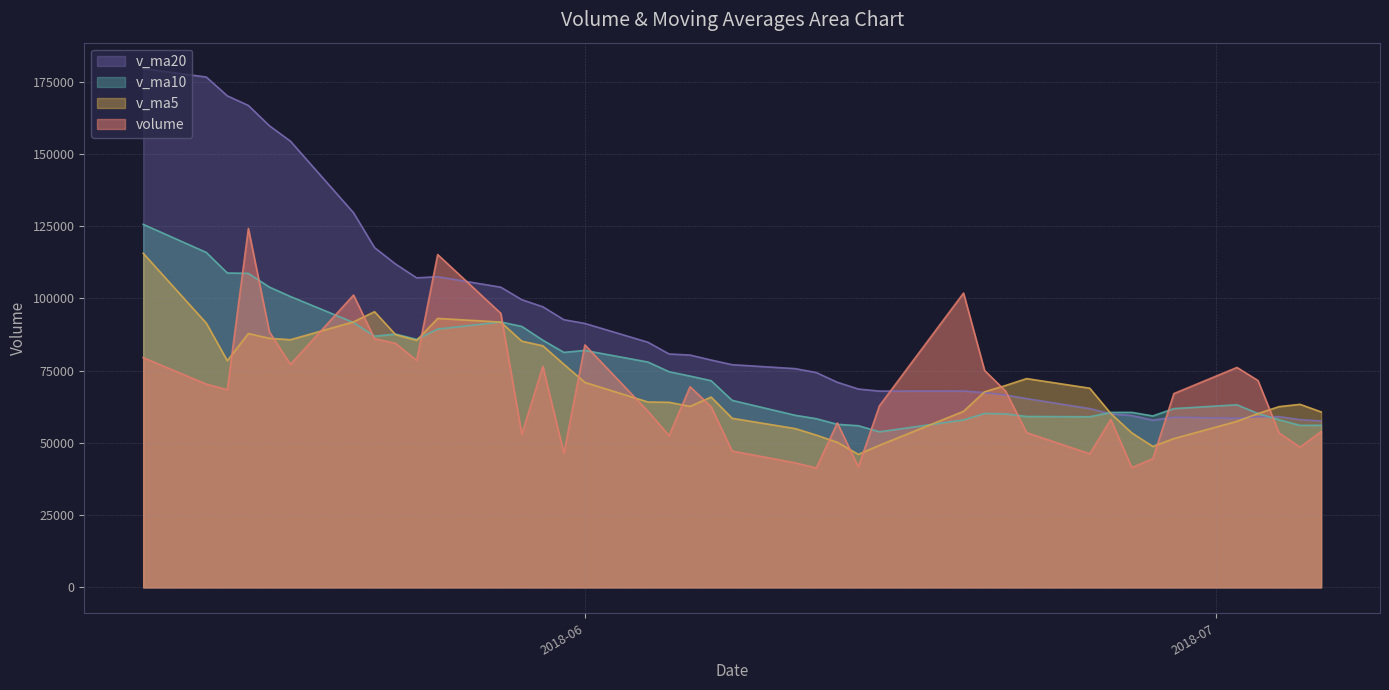

Reading right to left, transcribe all the data shown in this chart.

volume: 2018-05-11=79530.7	2018-05-14=70370.2	2018-05-15=68406.1	2018-05-16=124246.1	2018-05-17=88453.6	2018-05-18=77187.2	2018-05-21=101193.8	2018-05-22=86057.5	2018-05-23=84485.0	2018-05-24=78536.7	2018-05-25=115214.1	2018-05-28=94875.4	2018-05-29=52999.9	2018-05-30=76517.1	2018-05-31=46433.7	2018-06-01=83910.2	2018-06-04=60939.9	2018-06-05=52537.0	2018-06-06=69459.8	2018-06-07=62516.4	2018-06-08=47187.0	2018-06-11=43094.1	2018-06-12=41315.4	2018-06-13=56917.4	2018-06-14=41669.8	2018-06-15=62847.4	2018-06-19=101882.7	2018-06-20=75100.3	2018-06-21=67936.4	2018-06-22=53560.1	2018-06-25=46241.9	2018-06-26=58134.6	2018-06-27=41461.7	2018-06-28=44535.4	2018-06-29=67078.9	2018-07-02=76130.7	2018-07-03=71583.3	2018-07-04=53472.0	2018-07-05=48528.0	2018-07-06=53940.3
v_ma5: 2018-05-11=115653.1	2018-05-14=91472.3	2018-05-15=78467.2	2018-05-16=87870.4	2018-05-17=86201.3	2018-05-18=85732.6	2018-05-21=91897.4	2018-05-22=95427.6	2018-05-23=87475.4	2018-05-24=85492.0	2018-05-25=93097.4	2018-05-28=91833.7	2018-05-29=85222.2	2018-05-30=83628.6	2018-05-31=77208.1	2018-06-01=70947.3	2018-06-04=64160.2	2018-06-05=64067.6	2018-06-06=62656.1	2018-06-07=65872.7	2018-06-08=58528.0	2018-06-11=54958.8	2018-06-12=52714.5	2018-06-13=50206.0	2018-06-14=46036.7	2018-06-15=49168.8	2018-06-19=60926.5	2018-06-20=67683.5	2018-06-21=69887.3	2018-06-22=72265.4	2018-06-25=68944.3	2018-06-26=60194.6	2018-06-27=53466.9	2018-06-28=48786.7	2018-06-29=51490.5	2018-07-02=57468.2	2018-07-03=60158.0	2018-07-04=62560.1	2018-07-05=63358.6	2018-07-06=60730.9
v_ma10: 2018-05-11=125672.0	2018-05-14=115946.7	2018-05-15=108829.2	2018-05-16=108705.3	2018-05-17=103946.2	2018-05-18=100692.9	2018-05-21=91684.8	2018-05-22=86947.4	2018-05-23=87672.9	2018-05-24=85846.7	2018-05-25=89415.0	2018-05-28=91865.6	2018-05-29=90324.9	2018-05-30=85552.0	2018-05-31=81350.0	2018-06-01=82022.3	2018-06-04=77996.9	2018-06-05=74644.9	2018-06-06=73142.4	2018-06-07=71540.4	2018-06-08=64737.6	2018-06-11=59559.5	2018-06-12=58391.1	2018-06-13=56431.1	2018-06-14=55954.7	2018-06-15=53848.4	2018-06-19=57942.7	2018-06-20=60199.0	2018-06-21=60046.7	2018-06-22=59151.0	2018-06-25=59056.5	2018-06-26=60560.6	2018-06-27=60575.2	2018-06-28=59337.0	2018-06-29=61877.9	2018-07-02=63206.3	2018-07-03=60176.3	2018-07-04=58013.5	2018-07-05=56072.7	2018-07-06=56110.7
v_ma20: 2018-05-11=179585.9	2018-05-14=176664.7	2018-05-15=170148.7	2018-05-16=166829.4	2018-05-17=159799.3	2018-05-18=154460.0	2018-05-21=129670.7	2018-05-22=117606.0	2018-05-23=111921.2	2018-05-24=107143.8	2018-05-25=107543.5	2018-05-28=103906.1	2018-05-29=99577.0	2018-05-30=97128.6	2018-05-31=92648.1	2018-06-01=91357.6	2018-06-04=84840.9	2018-06-05=80796.2	2018-06-06=80407.6	2018-06-07=78693.5	2018-06-08=77076.3	2018-06-11=75712.5	2018-06-12=74358.0	2018-06-13=70991.6	2018-06-14=68652.4	2018-06-15=67935.4	2018-06-19=67969.8	2018-06-20=67422.0	2018-06-21=66594.5	2018-06-22=65345.7	2018-06-25=61897.1	2018-06-26=60060.0	2018-06-27=59483.1	2018-06-28=57884.1	2018-06-29=58916.3	2018-07-02=58527.3	2018-07-03=59059.5	2018-07-04=59106.2	2018-07-05=58059.7	2018-07-06=57630.9